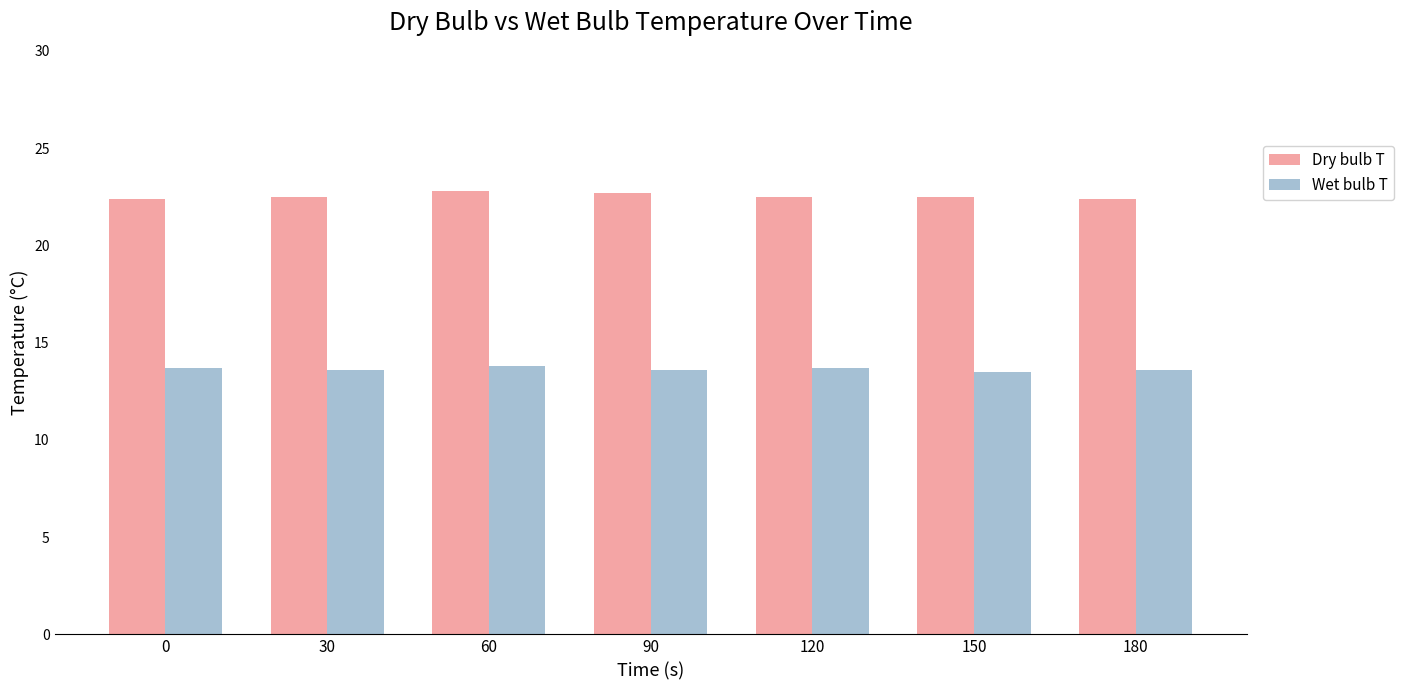

What is the difference between the maximum and second lowest values in the Dry bulb T series?

0.4